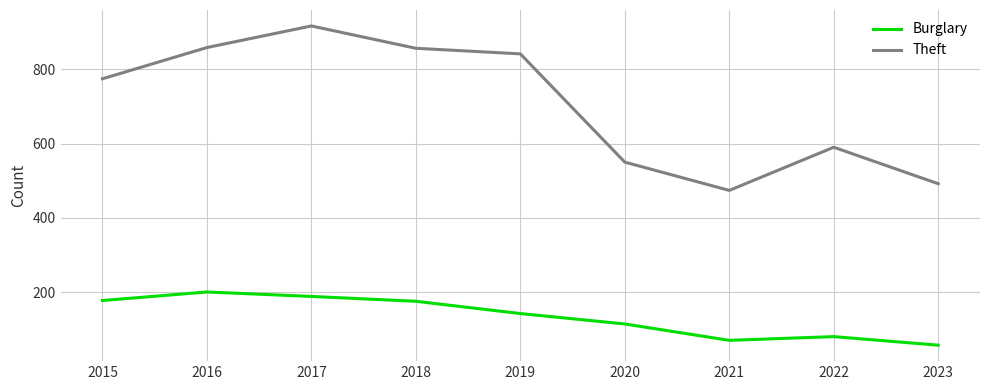

Which series has the largest range (max minus min)?

Theft